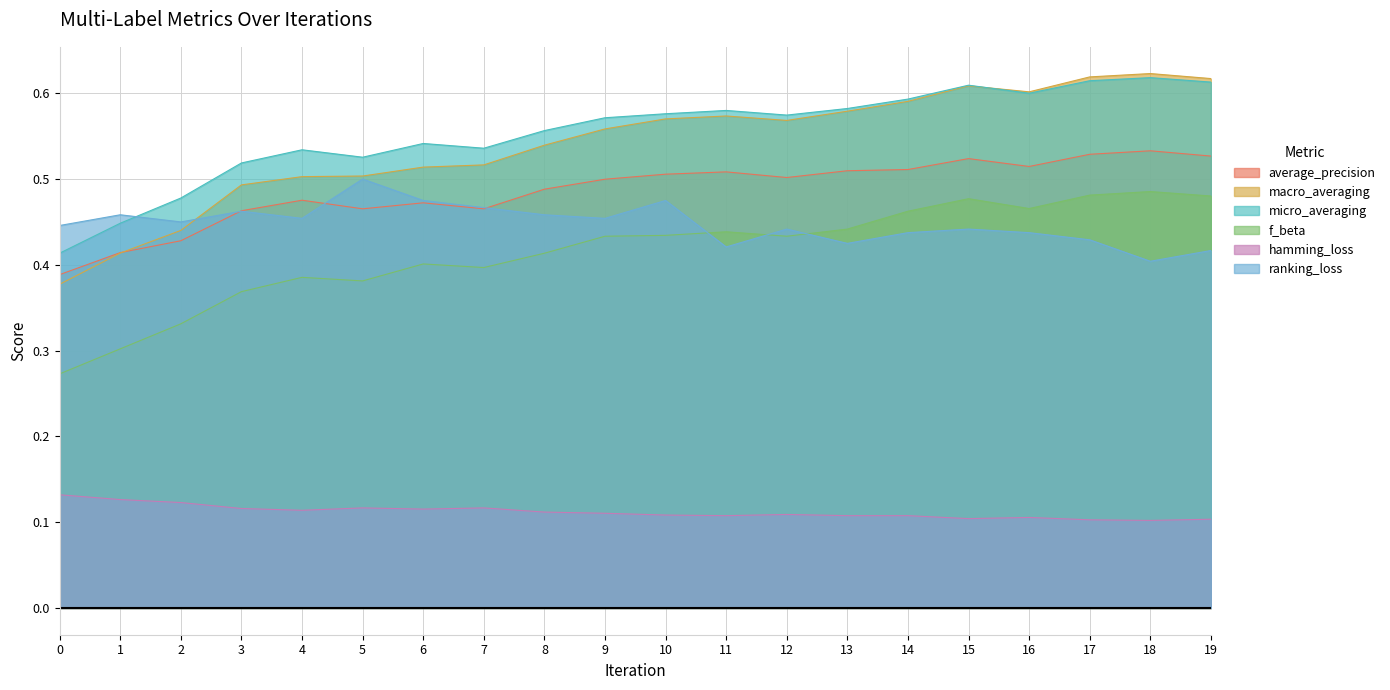

Reading right to left, extract all data points from this chart.

average_precision: 0.5	0.5	0.5	0.5	0.5	0.5	0.5	0.5	0.5	0.5	0.5	0.5	0.5	0.5	0.5	0.5	0.5	0.4	0.4	0.4
macro_averaging: 0.6	0.6	0.6	0.6	0.6	0.6	0.6	0.6	0.6	0.6	0.6	0.5	0.5	0.5	0.5	0.5	0.5	0.4	0.4	0.4
micro_averaging: 0.6	0.6	0.6	0.6	0.6	0.6	0.6	0.6	0.6	0.6	0.6	0.6	0.5	0.5	0.5	0.5	0.5	0.5	0.4	0.4
f_beta: 0.5	0.5	0.5	0.5	0.5	0.5	0.4	0.4	0.4	0.4	0.4	0.4	0.4	0.4	0.4	0.4	0.4	0.3	0.3	0.3
hamming_loss: 0.1	0.1	0.1	0.1	0.1	0.1	0.1	0.1	0.1	0.1	0.1	0.1	0.1	0.1	0.1	0.1	0.1	0.1	0.1	0.1
ranking_loss: 0.4	0.4	0.4	0.4	0.4	0.4	0.4	0.4	0.4	0.5	0.5	0.5	0.5	0.5	0.5	0.5	0.5	0.5	0.5	0.4